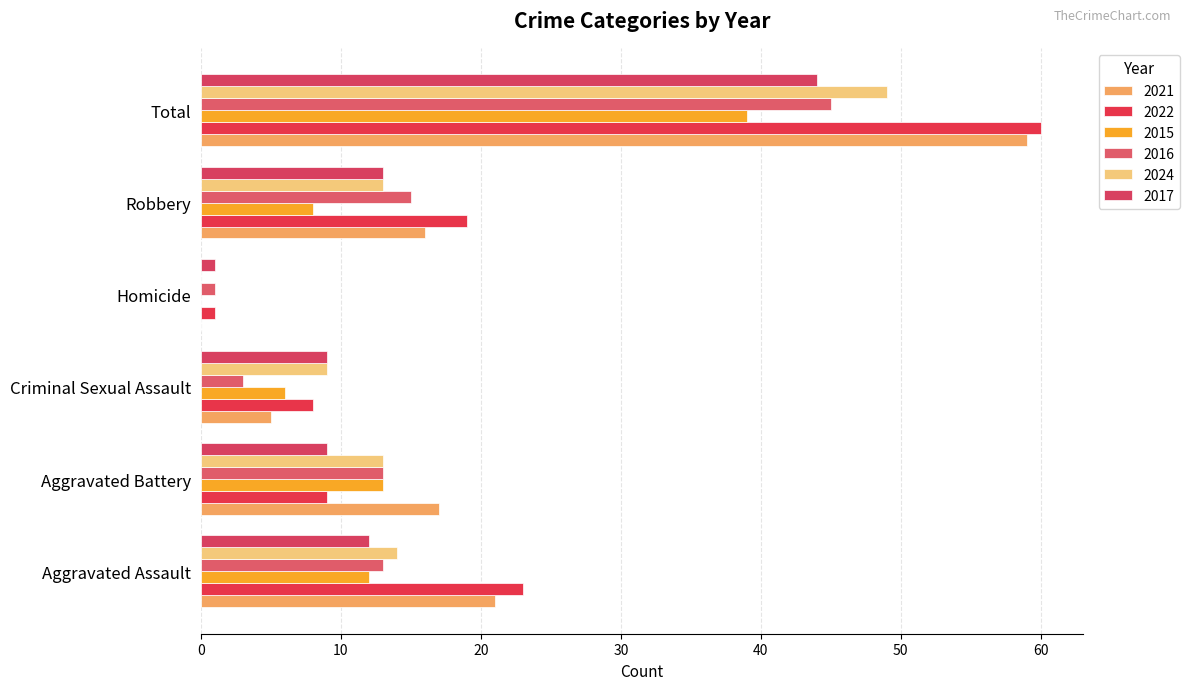

What is the label of the 5th bar from the left?

Robbery